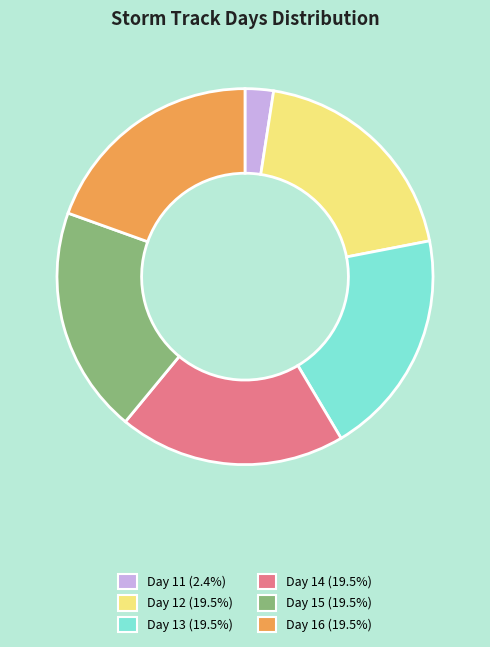

Does Day 16 (19.5%) represent more than half of the total?

No